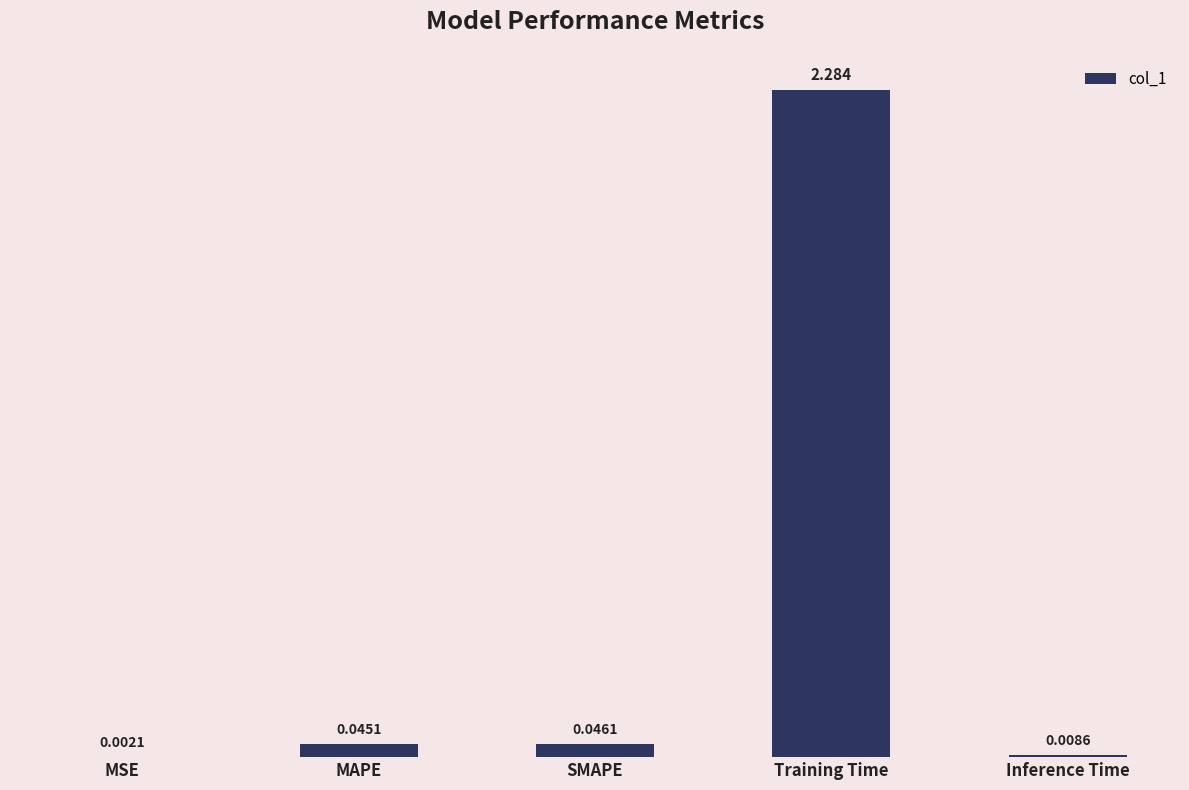

At which label is the value closest to 1?

SMAPE